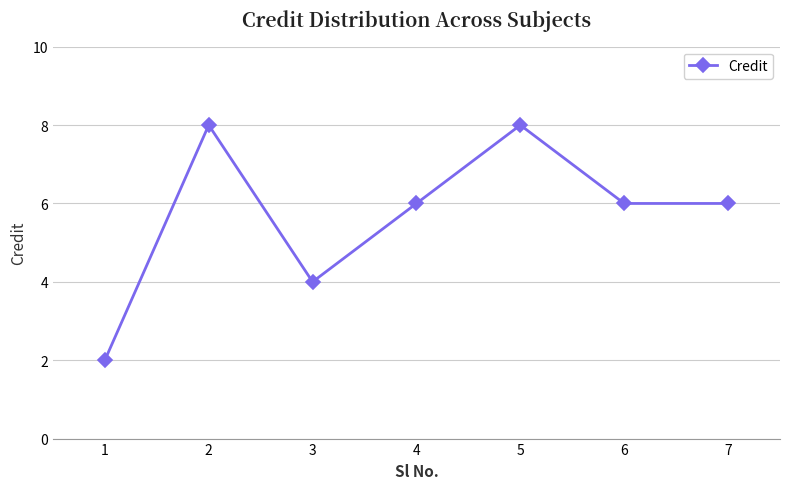

What is the value of the 1st point from the left?

2